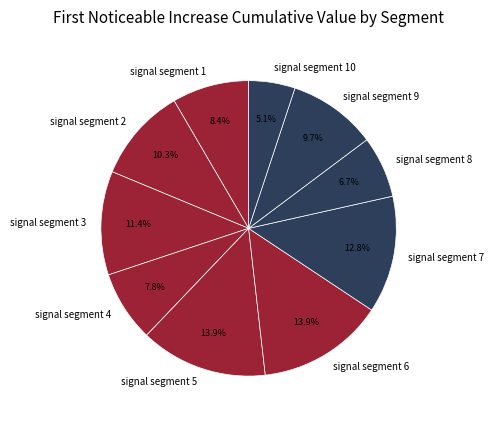

Which slice is the smallest?

signal segment 10